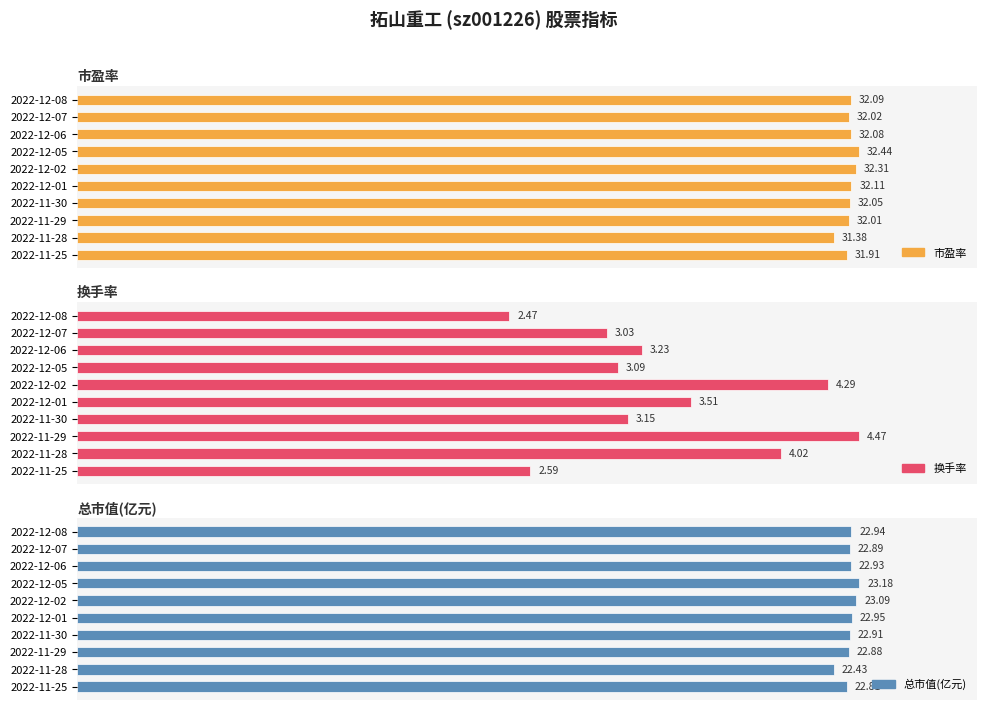

What is the difference between the highest and lowest values at 2022-12-08?

29.6